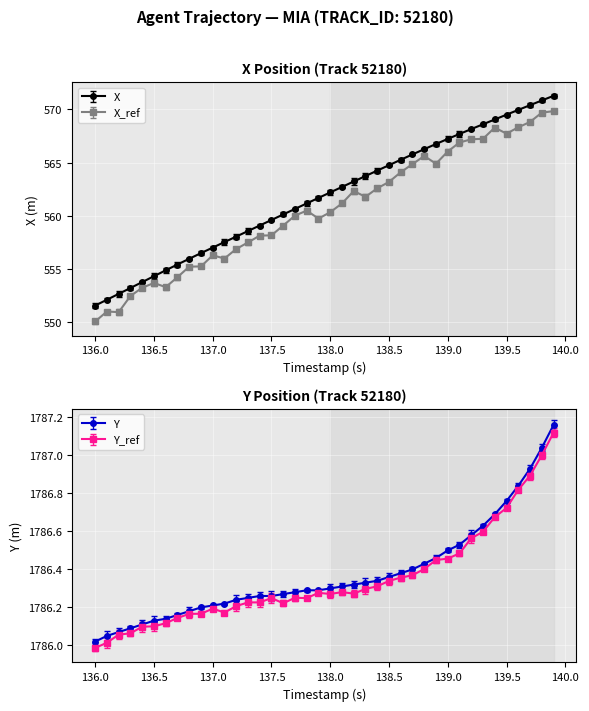

The X_ref series shows 900.6 at 138.5. True or false?

False